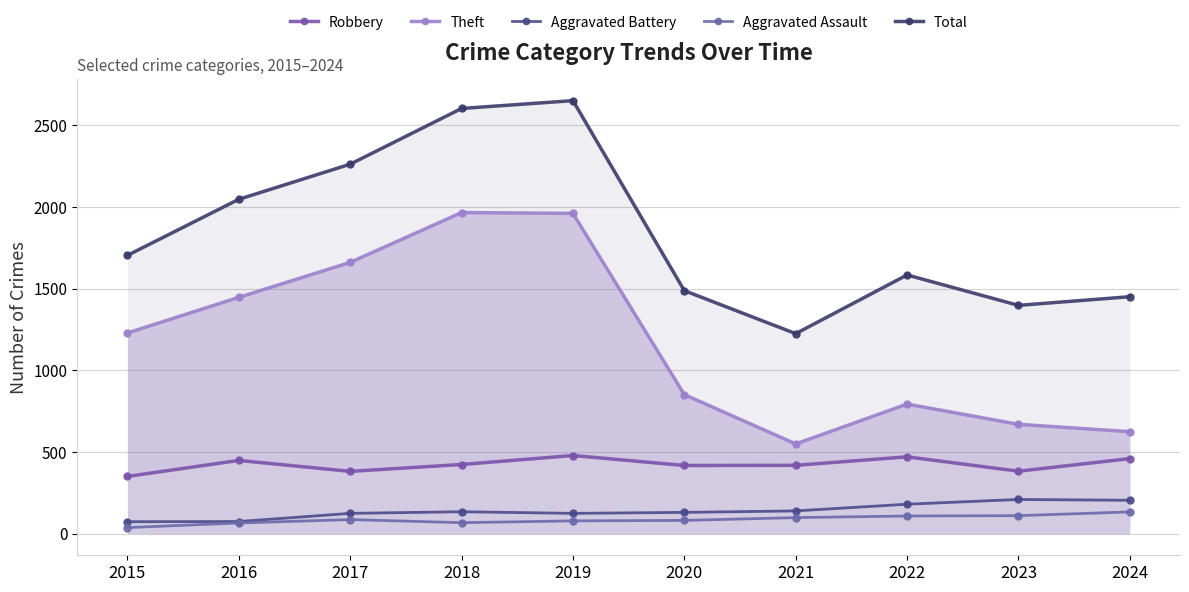

How many lines are shown in the chart?

5